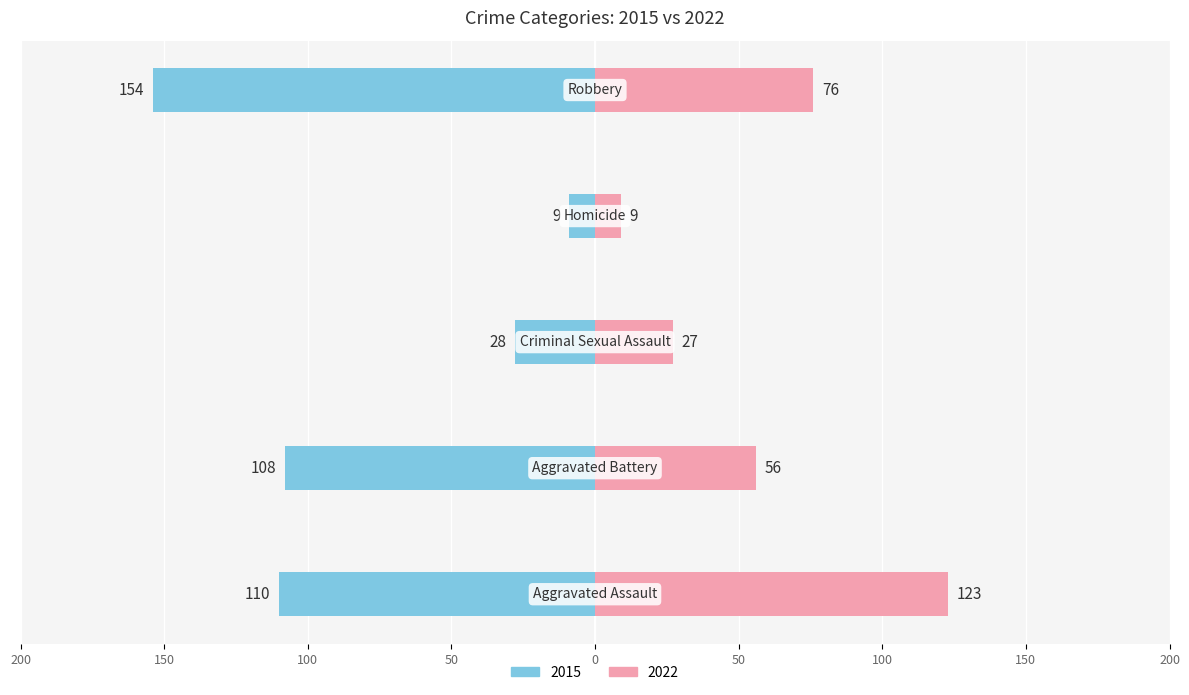

The value of 2015 at Aggravated Assault is -143. True or false?

False